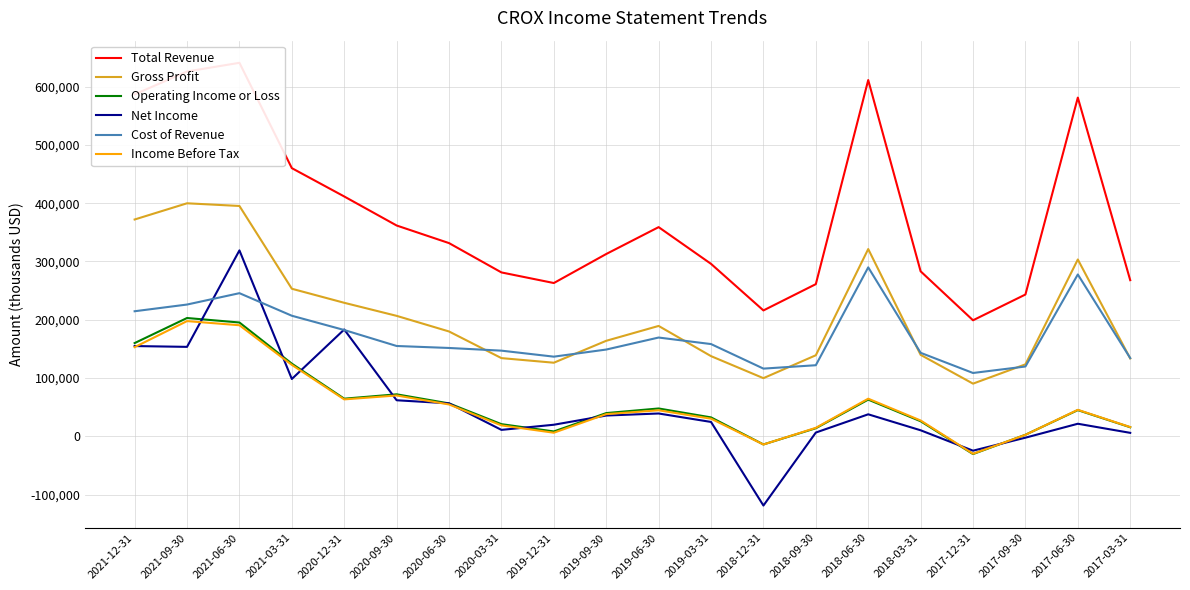

What is the maximum value shown in the chart?

640800